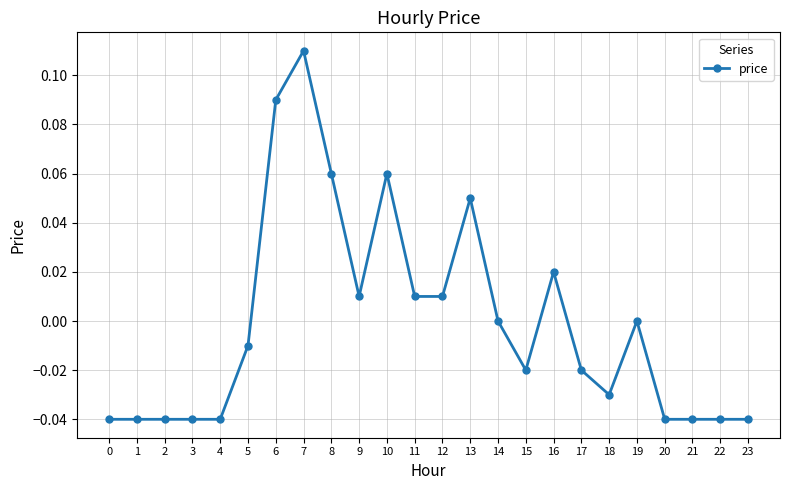

The value at 15 is -0.0. True or false?

True